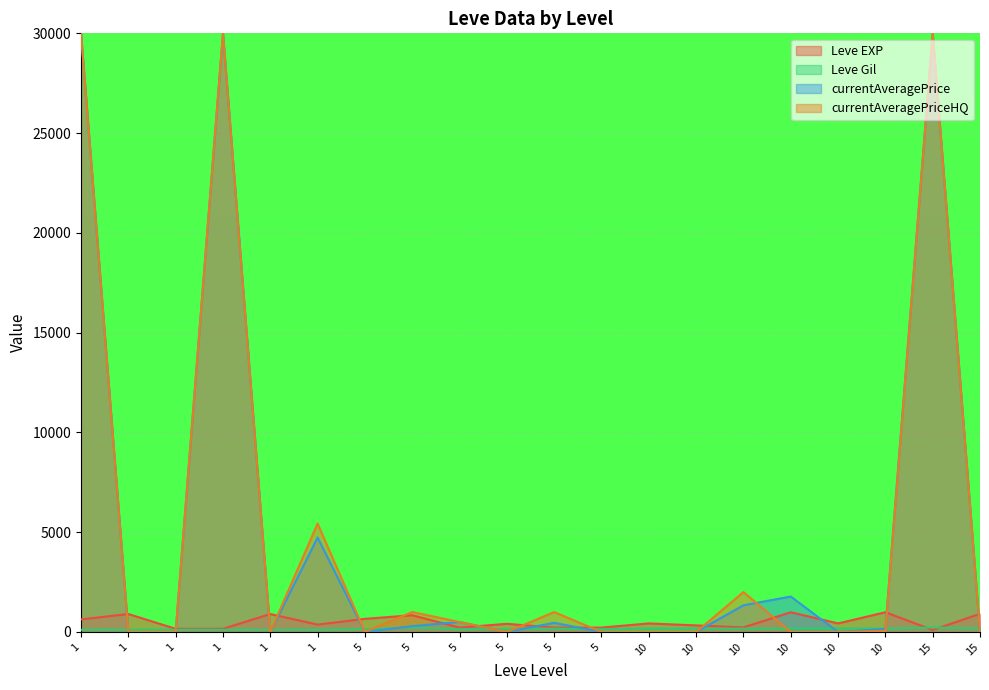

At which category is the sum across all series the highest?

10